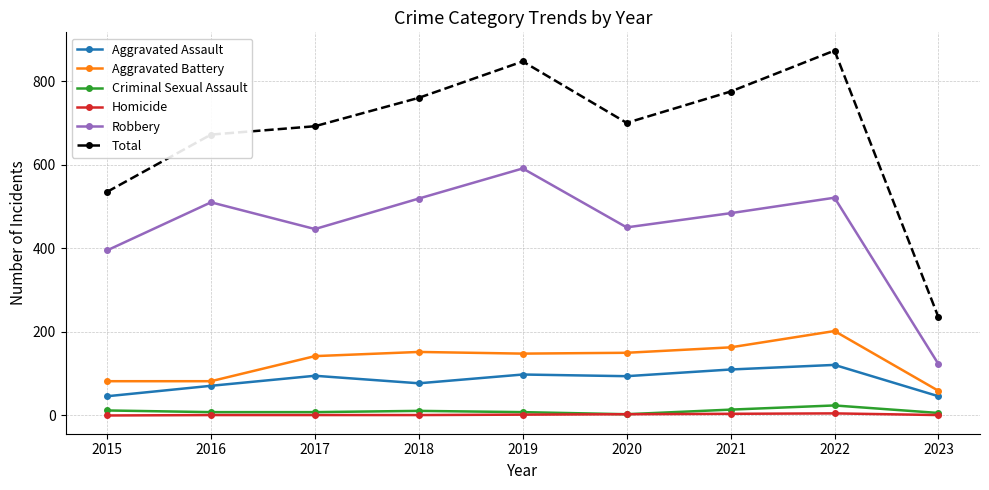

What is the maximum value shown in the chart?

873